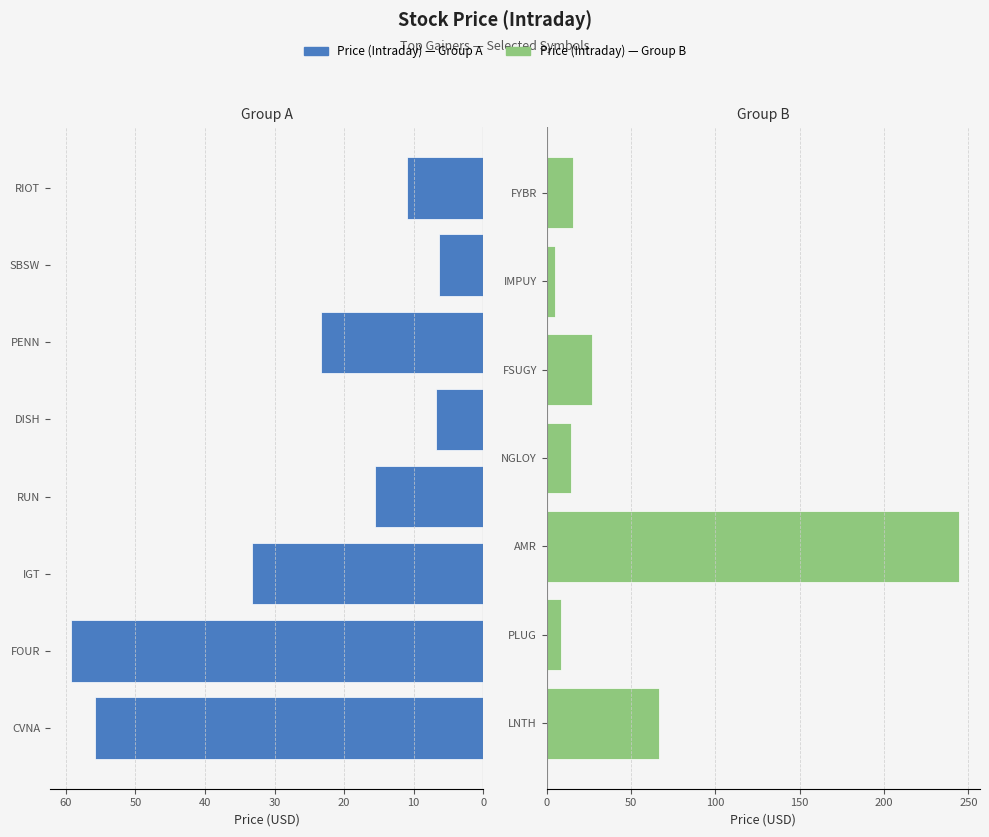

What is the difference between the values at RIOT and LNTH?

55.4